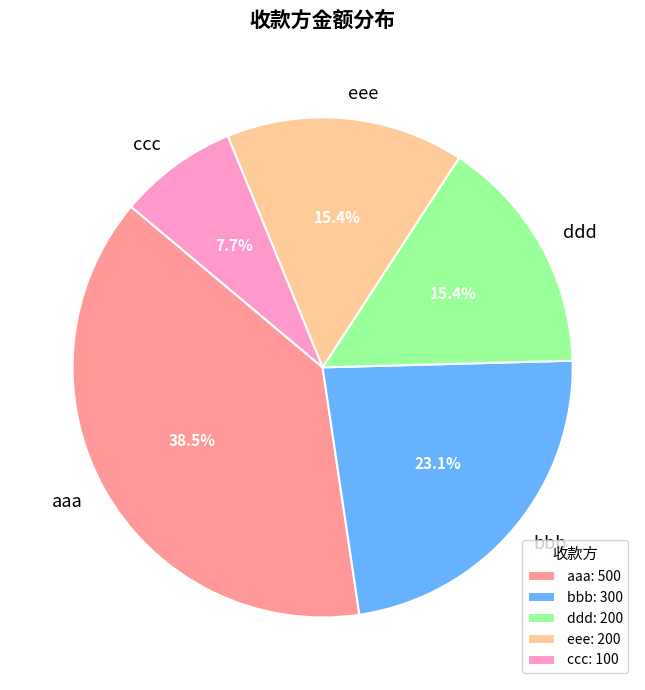

Is there any slice that represents more than half of the pie?

No